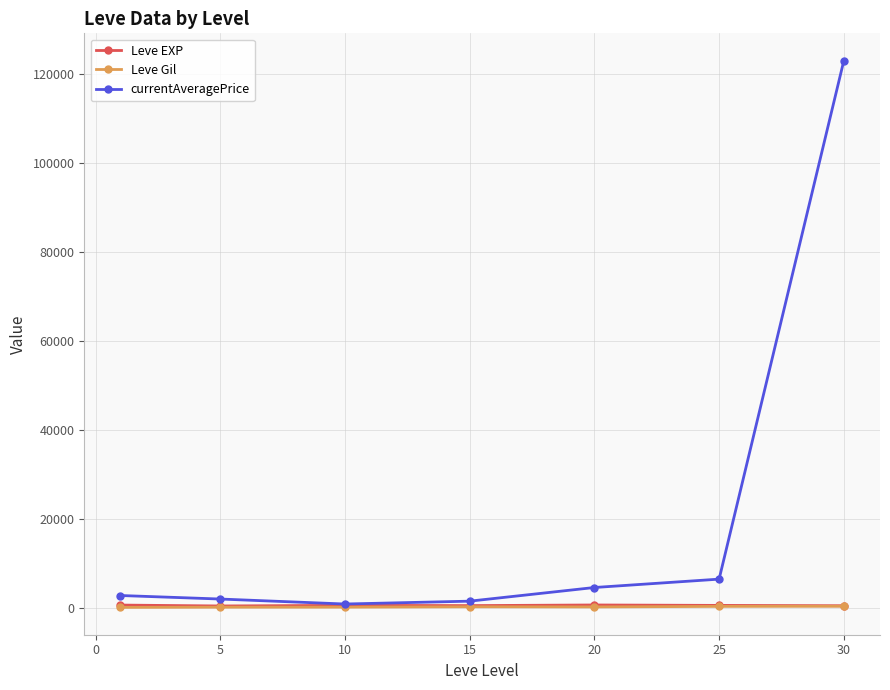

Which series has the widest spread of values?

currentAveragePrice